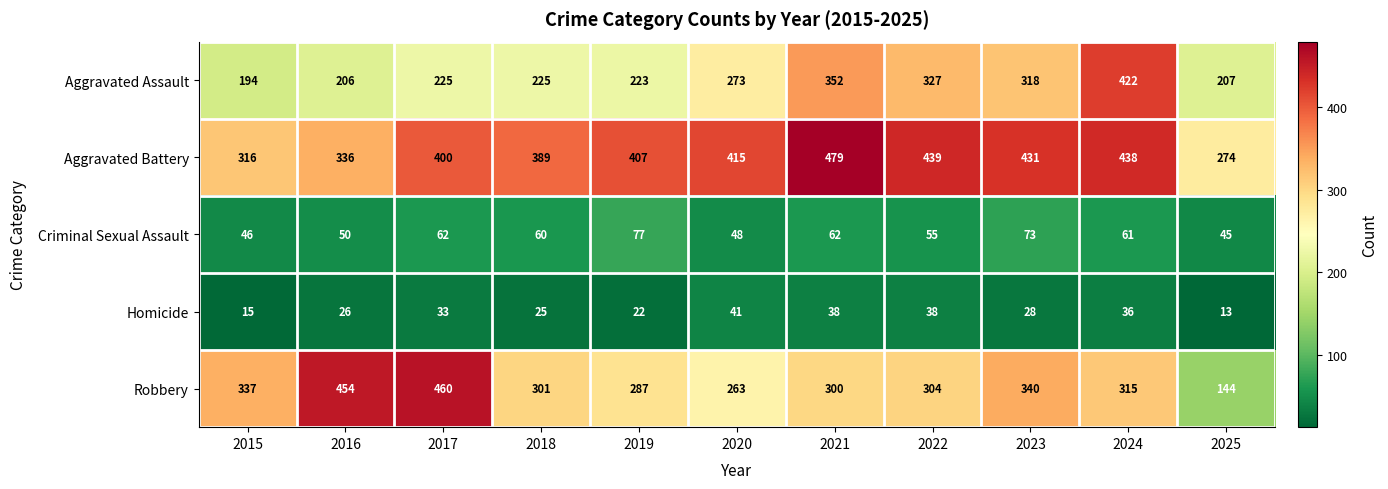

What is the difference between the second highest and minimum values in the Homicide series?

25